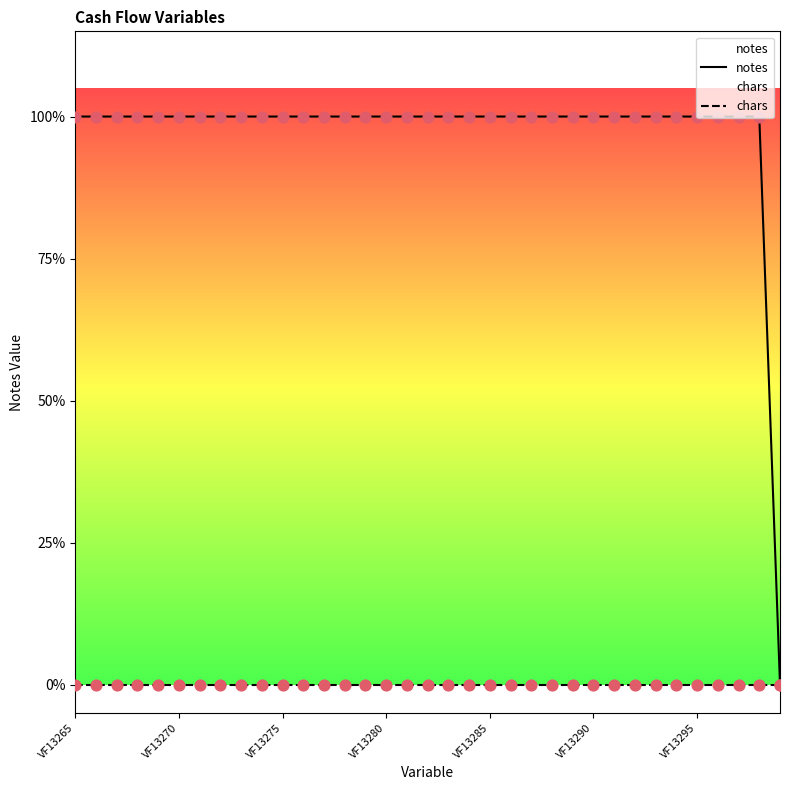

Which series has the largest total across all categories?

notes